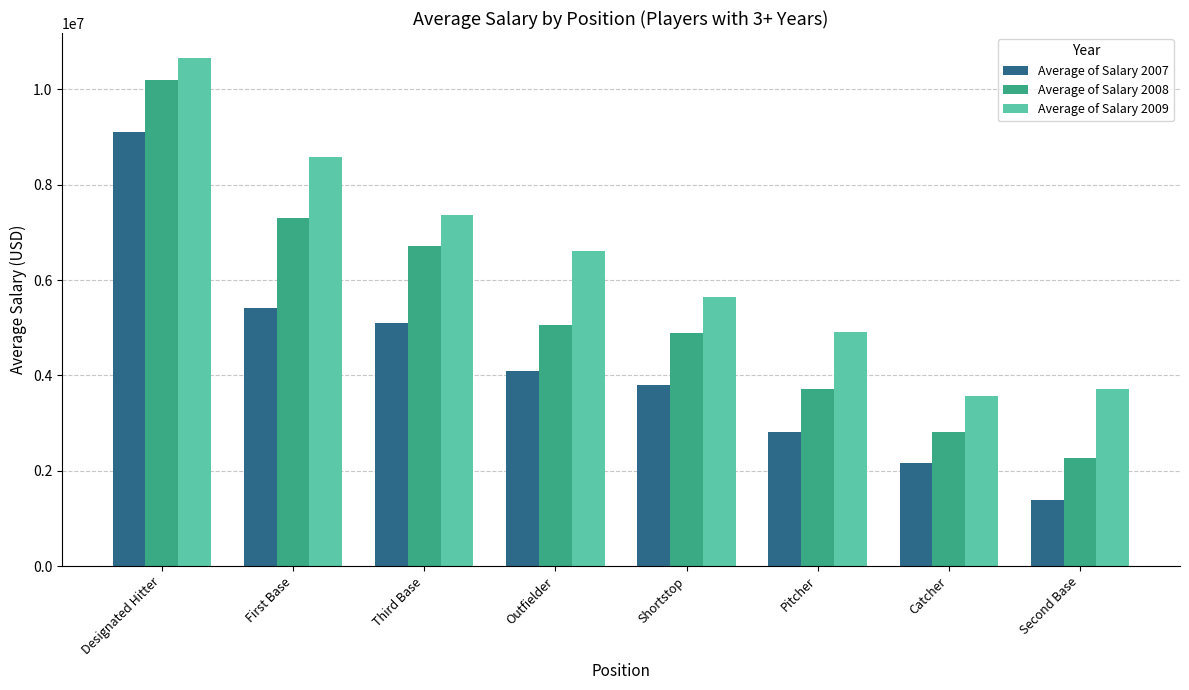

Rank the series by their average value, from lowest to highest.

Average of Salary 2007, Average of Salary 2008, Average of Salary 2009